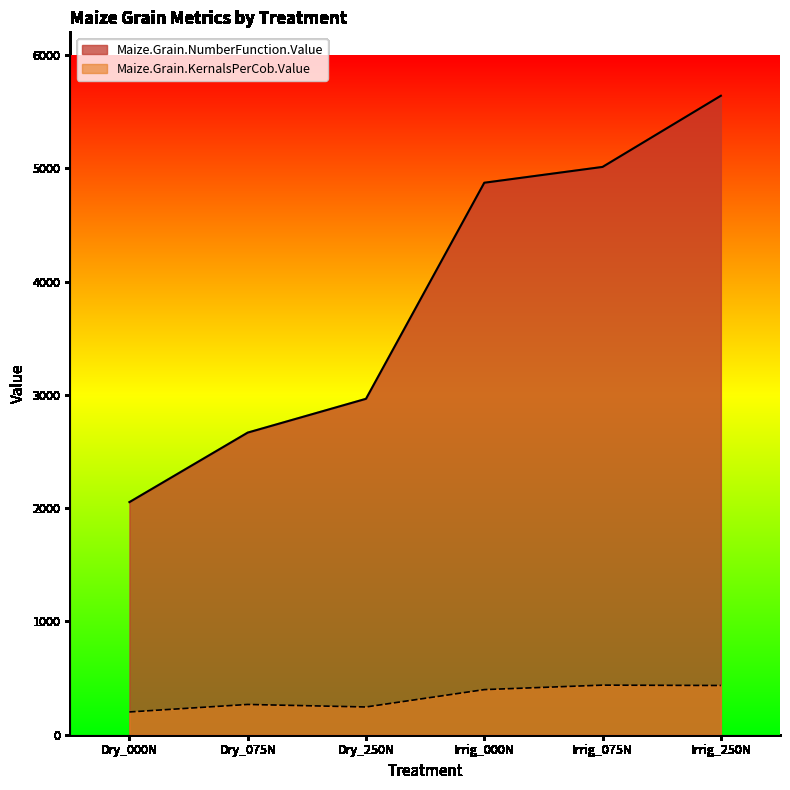

What is the label of the 4th point from the left?

Irrig_000N